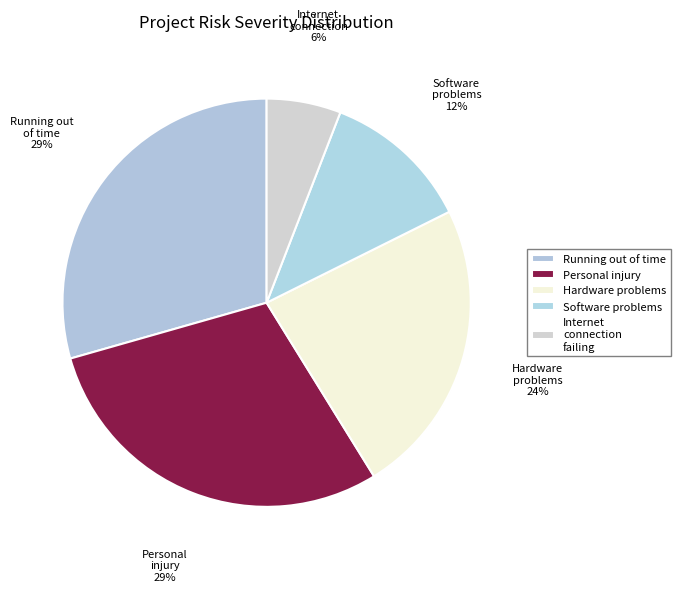

To the nearest percent, what is the difference between the Personal injury and Hardware problems slice percentages?

6%